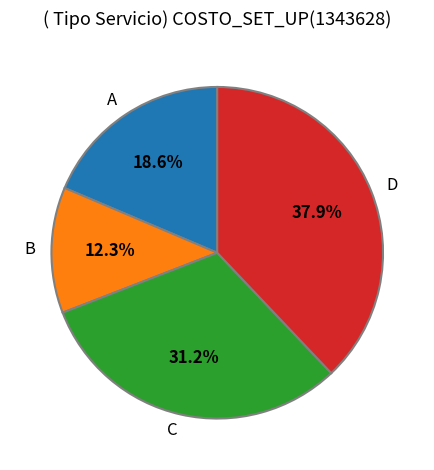

Count the number of slices in the pie.

4